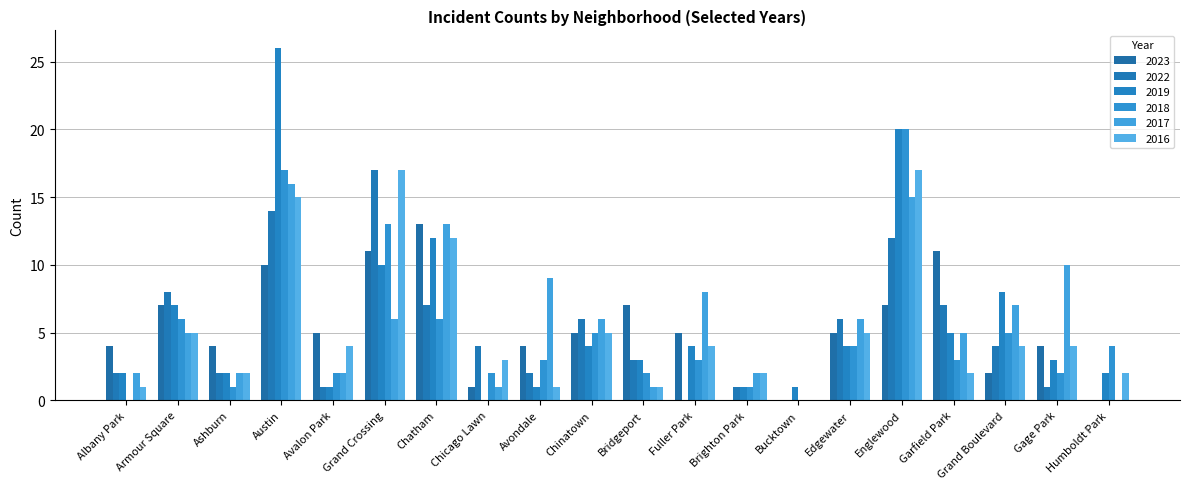

Are the bars horizontal?

No